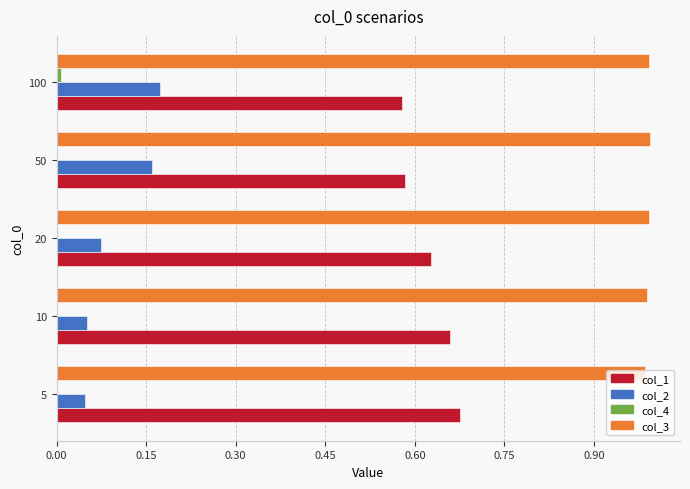

The col_3 series shows 1.0 at 10. True or false?

True